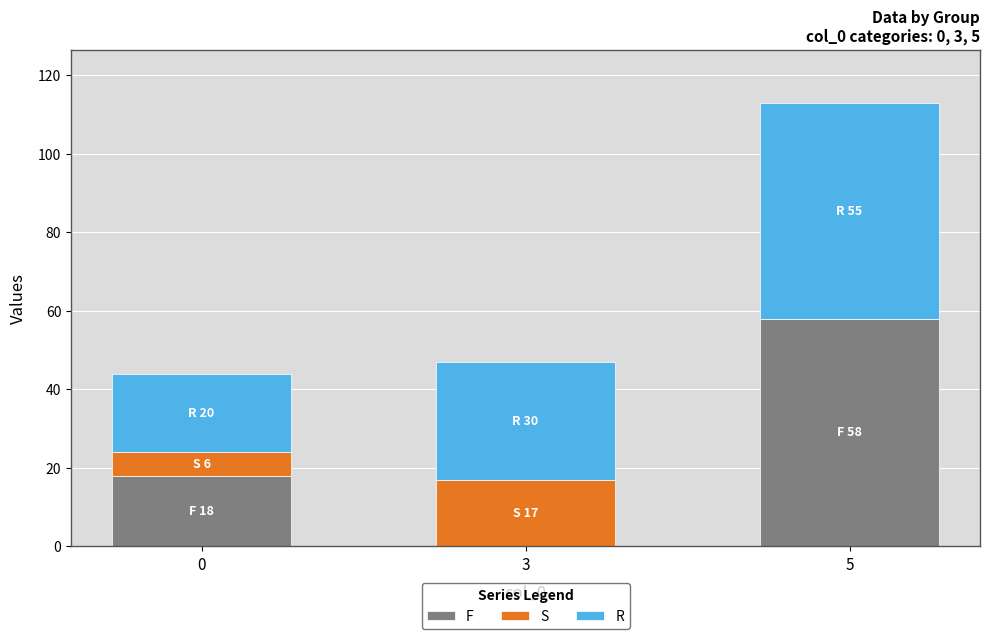

At which category is the sum across all series the highest?

5